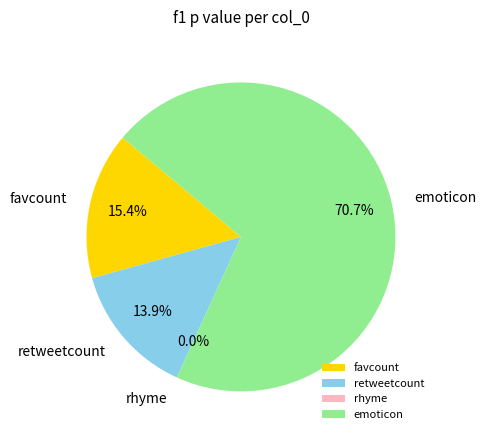

Does any single category account for the majority?

Yes